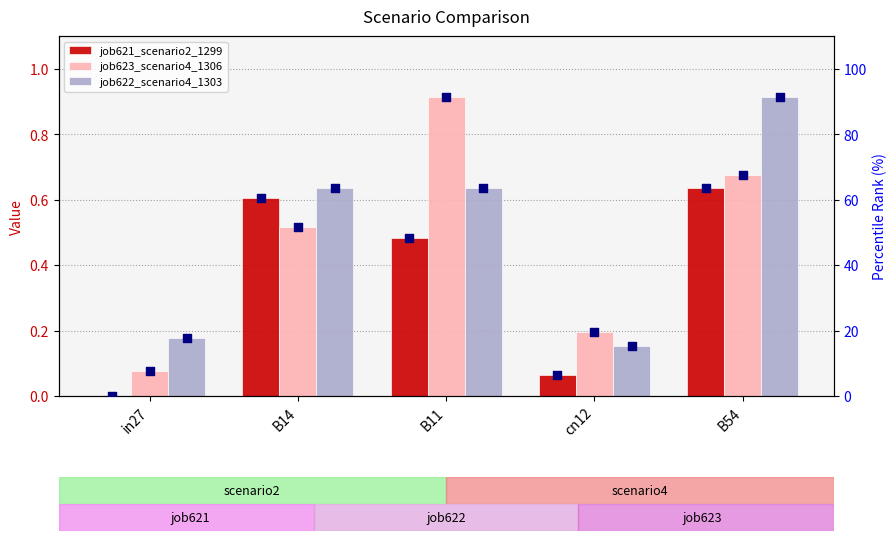

What is the total value across all series at B54?

224.5